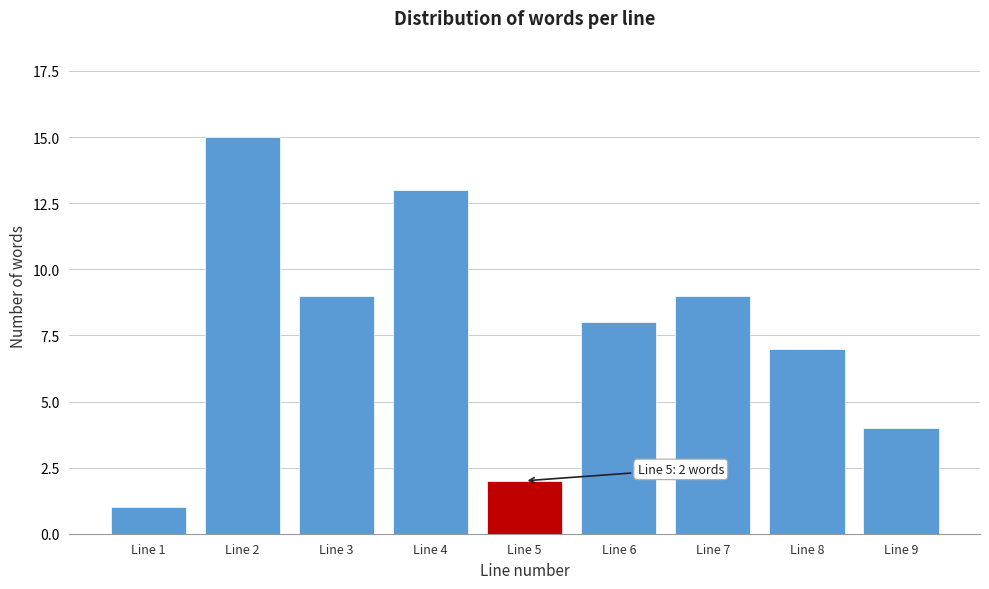

Reading left to right, extract all data points from this chart.

Line 1=1	Line 2=15	Line 3=9	Line 4=13	Line 5=2	Line 6=8	Line 7=9	Line 8=7	Line 9=4